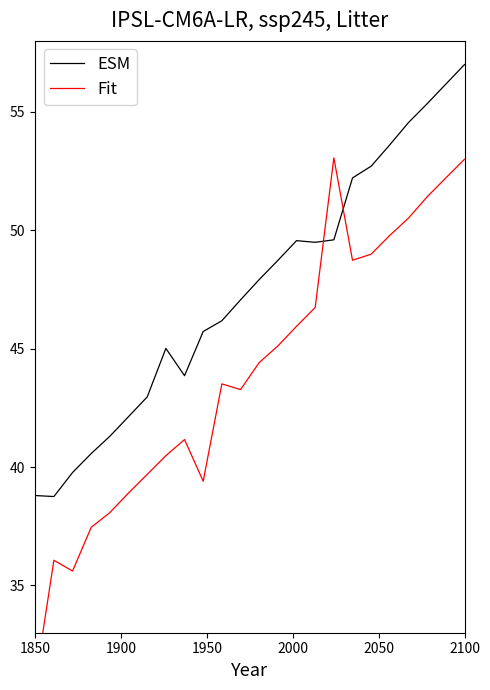

What is the highest value of the ESM series?

57.0